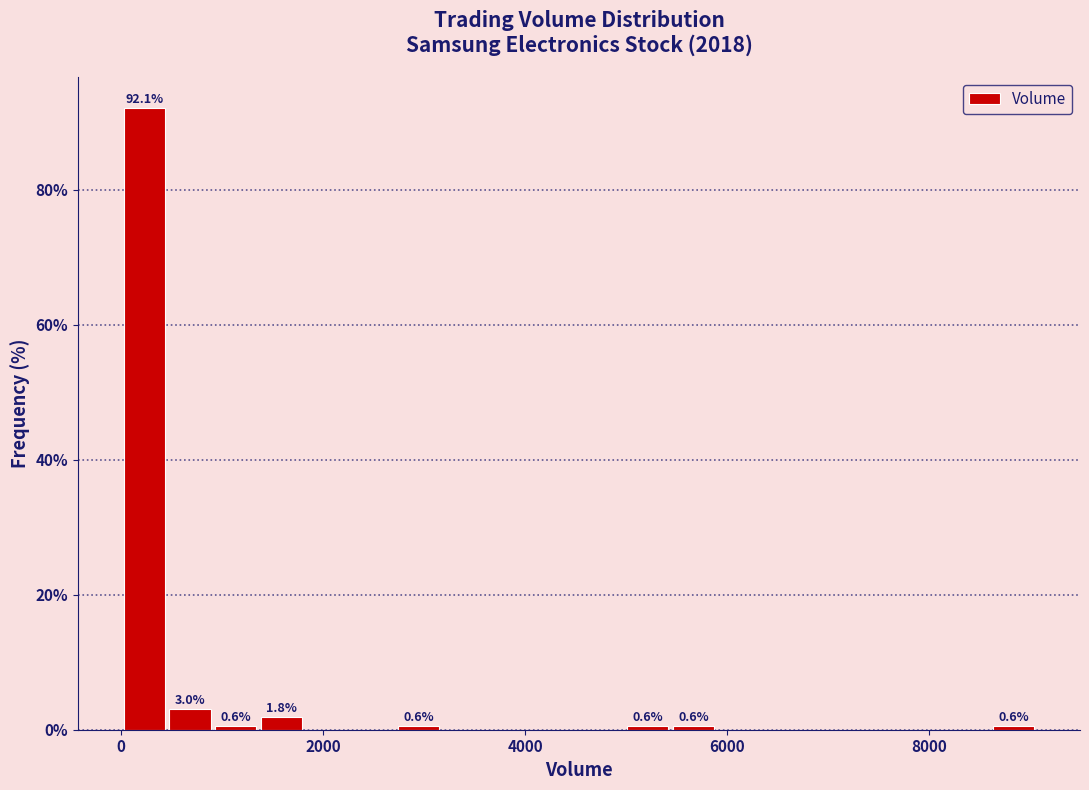

Around what value on the x-axis is the tallest bar? Give the approximate position of its centre, as read against the axis.

200